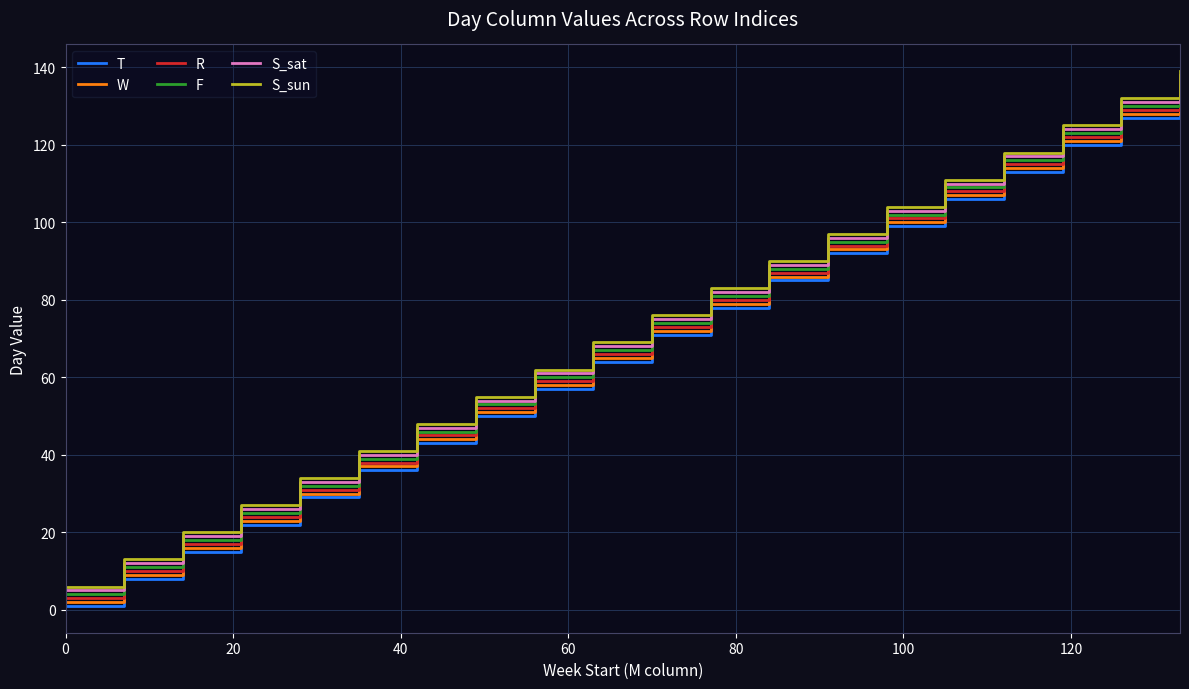

True or false: T and R intersect in this chart.

False